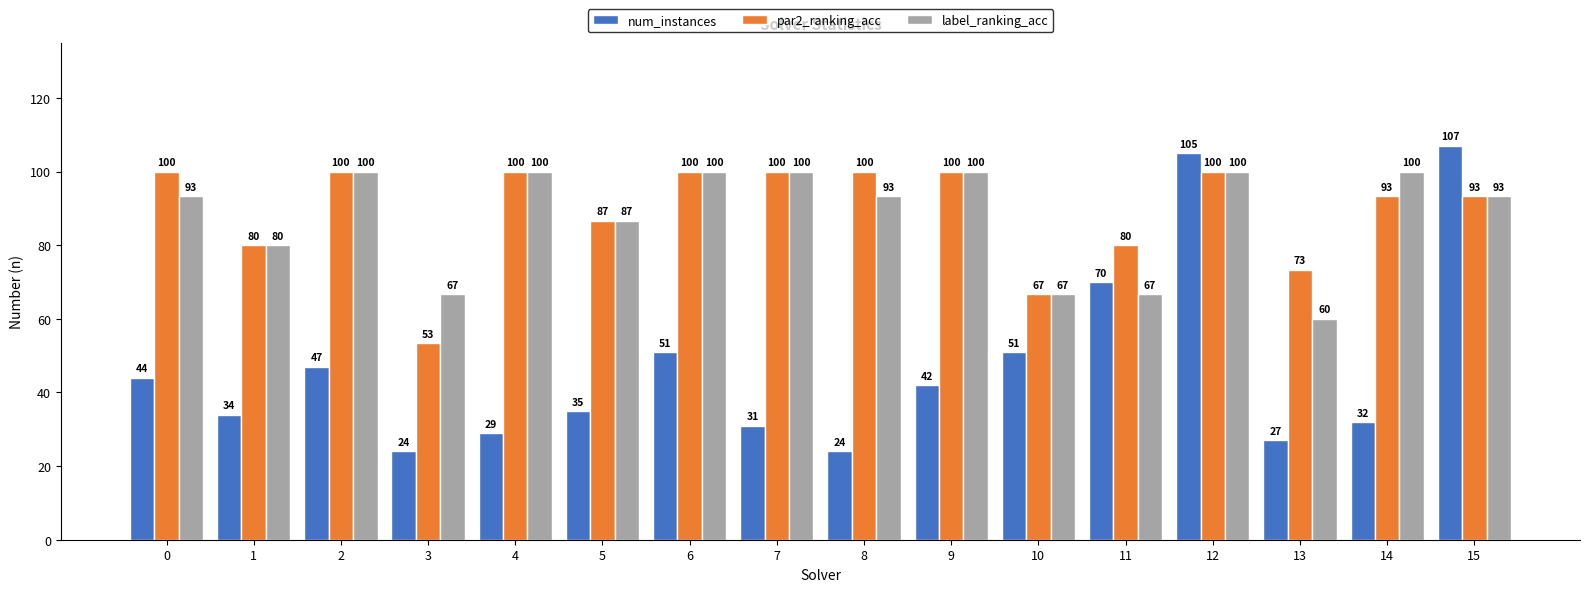

What is the value of the par2_ranking_acc bar at the 9th from the left?

100.0